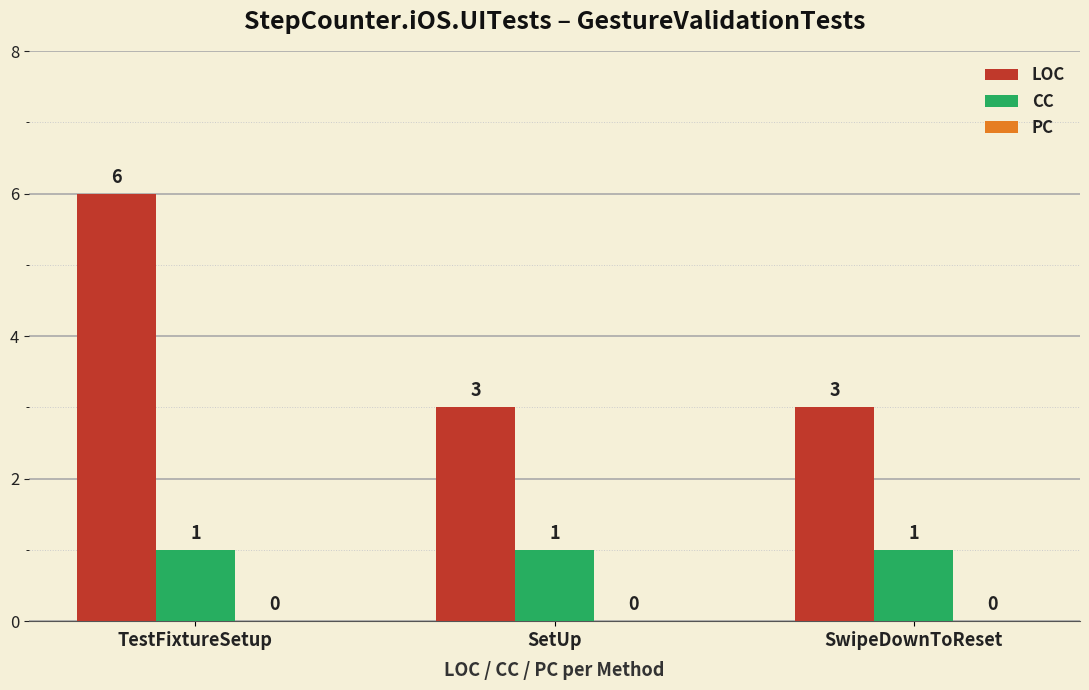

What is the difference between the maximum and minimum values in the LOC series?

3